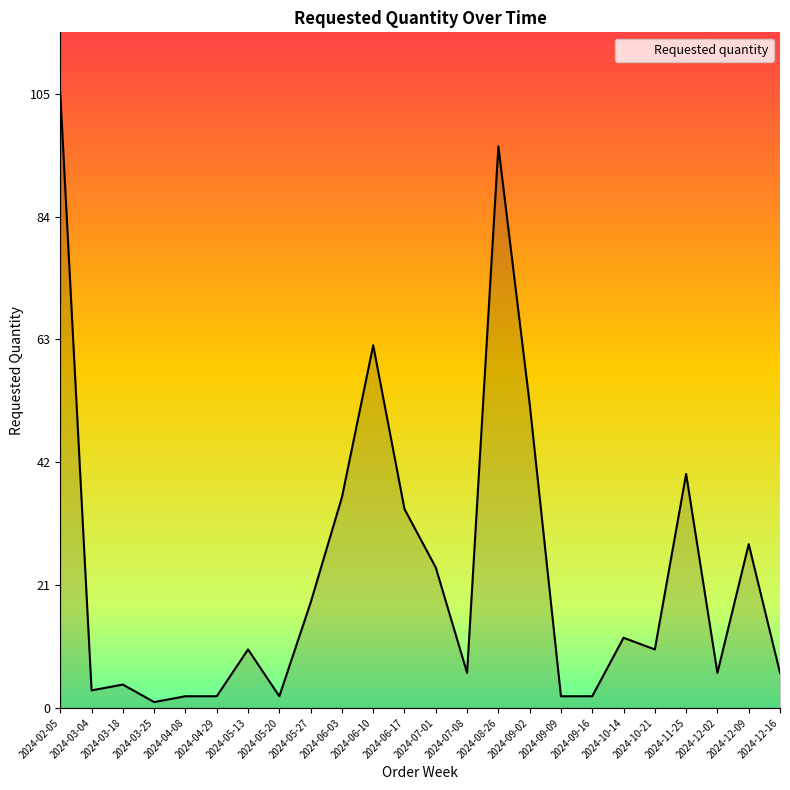

At which label is the value closest to 53?

2024-09-02